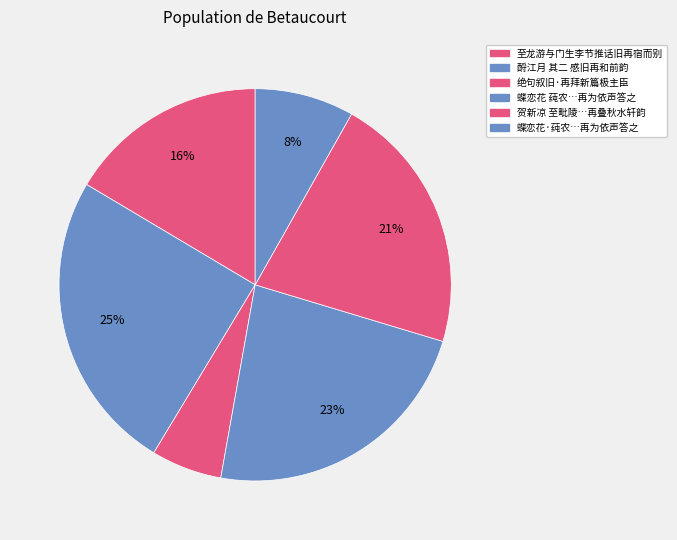

Count the number of slices in the pie.

6